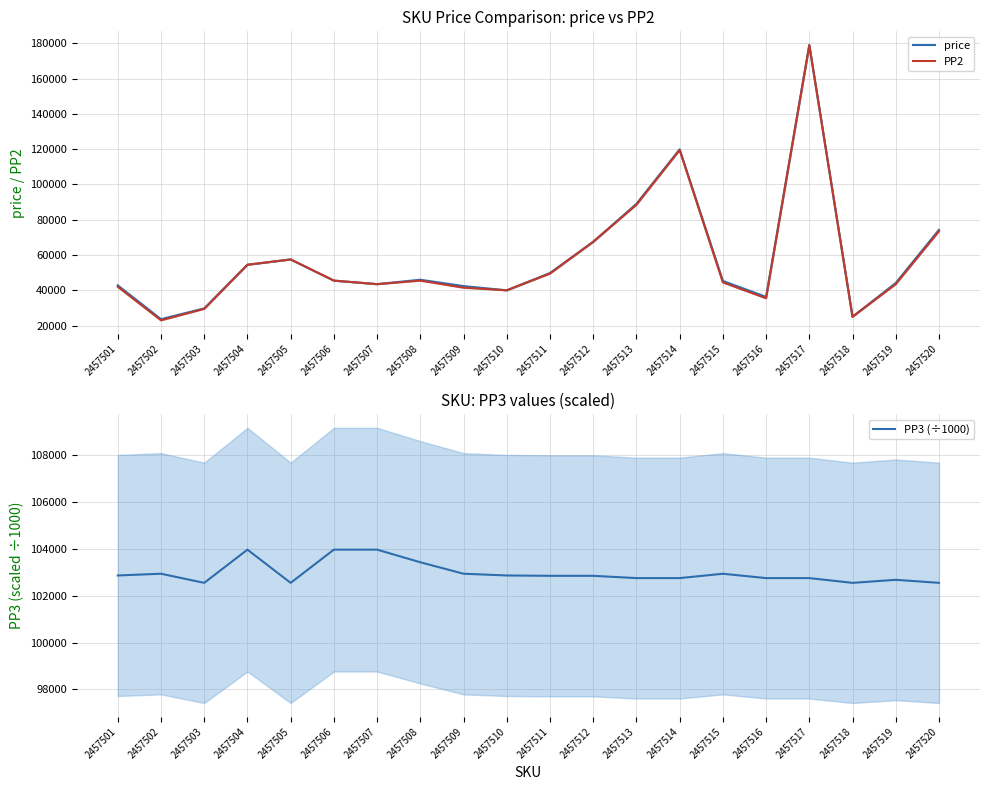

Reading left to right, transcribe all the data shown in this chart.

price: 42793.0	23647.0	29749.0	54500.0	57500.0	45500.0	43500.0	45996.0	42393.0	40000.0	49782.0	67500.0	88998.0	119897.0	45324.0	36275.0	179000.0	25000.0	44151.0	74265.0
PP2: 42000.0	23000.0	29500.0	54500.0	57500.0	45500.0	43500.0	45500.0	41500.0	40000.0	49500.0	67500.0	88500.0	119500.0	44500.0	35500.0	179000.0	25000.0	43500.0	73500.0
PP3 (÷1000): 102862.7	102936.5	102547.3	103964.7	102547.3	103964.7	103964.7	103426.0	102936.5	102862.6	102847.9	102847.6	102750.5	102750.4	102935.9	102750.5	102750.4	102547.3	102677.1	102548.6